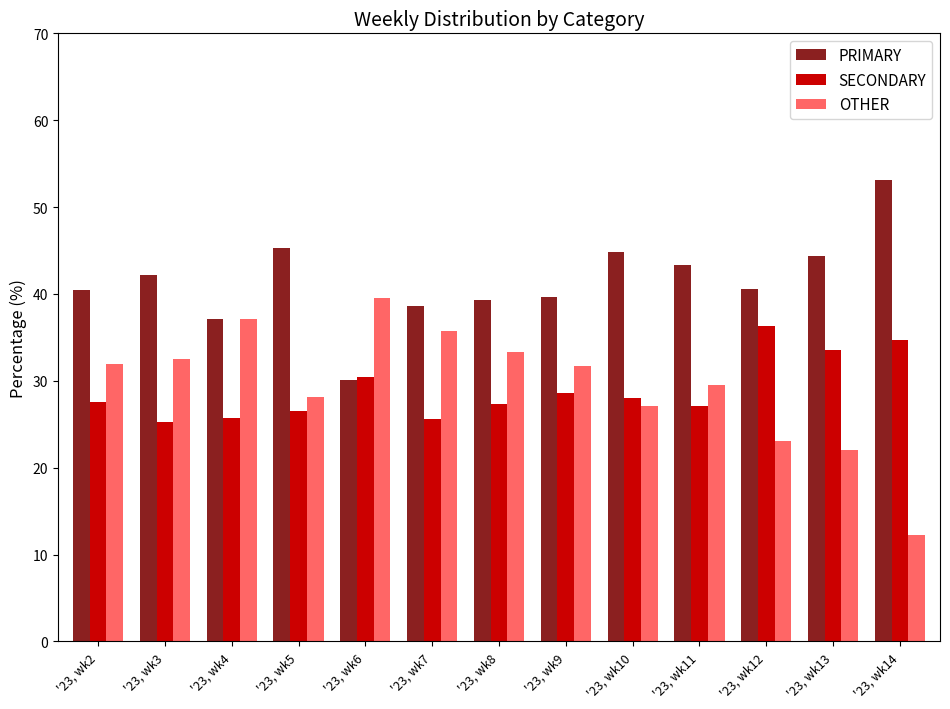

How many groups of bars are there?

13